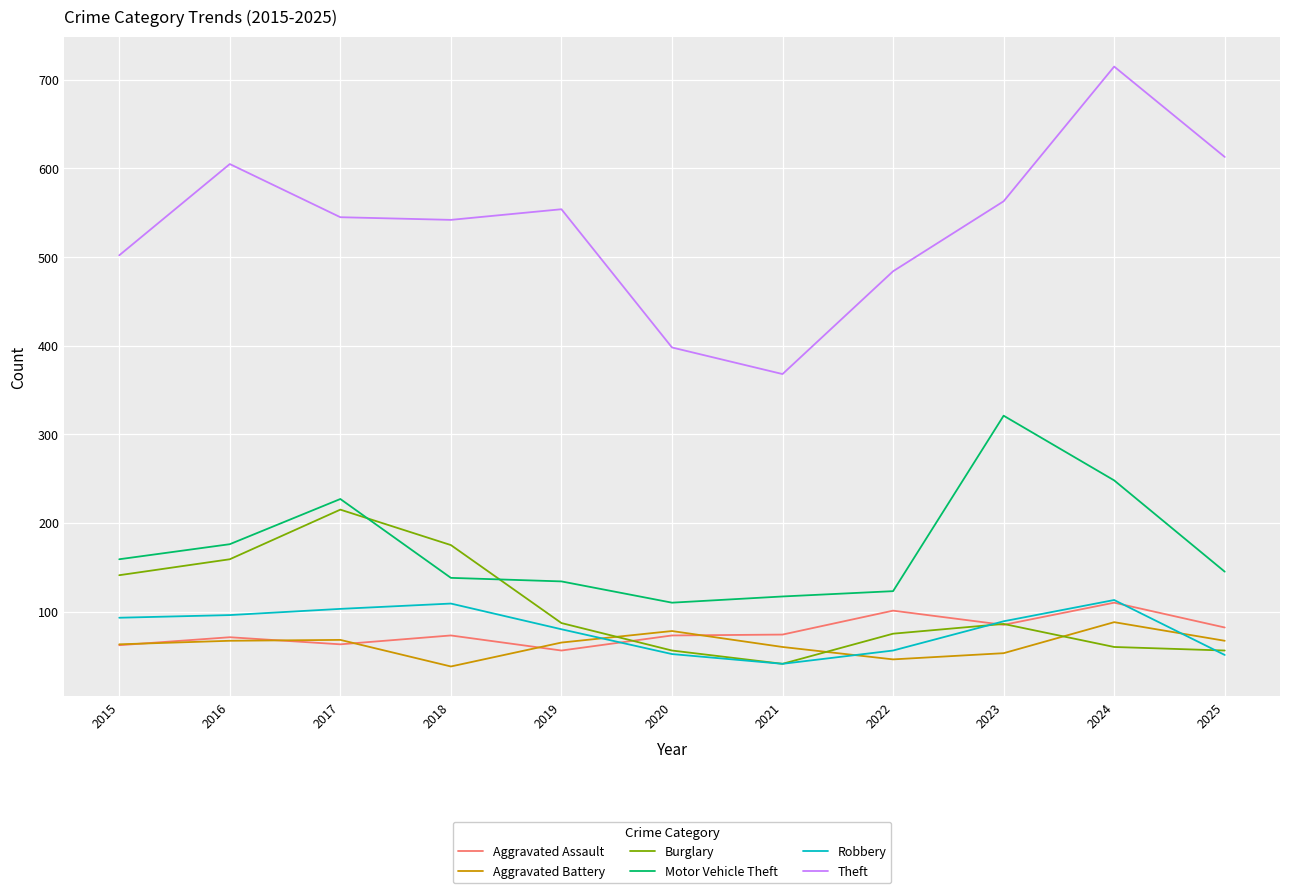

What is the difference between the maximum and minimum values in the Aggravated Assault series?

54